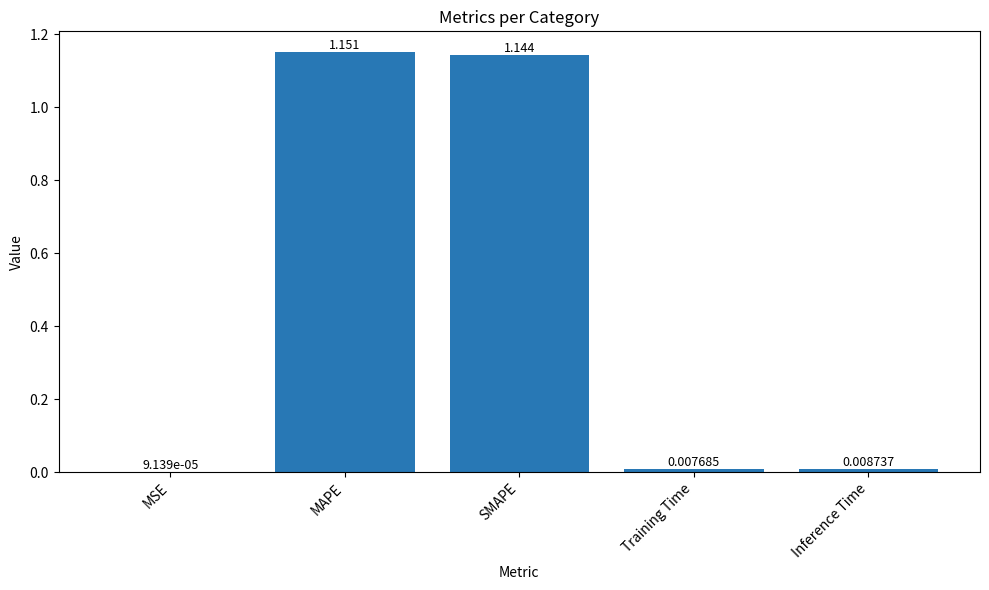

Where is the data nearest to the value 0?

MSE